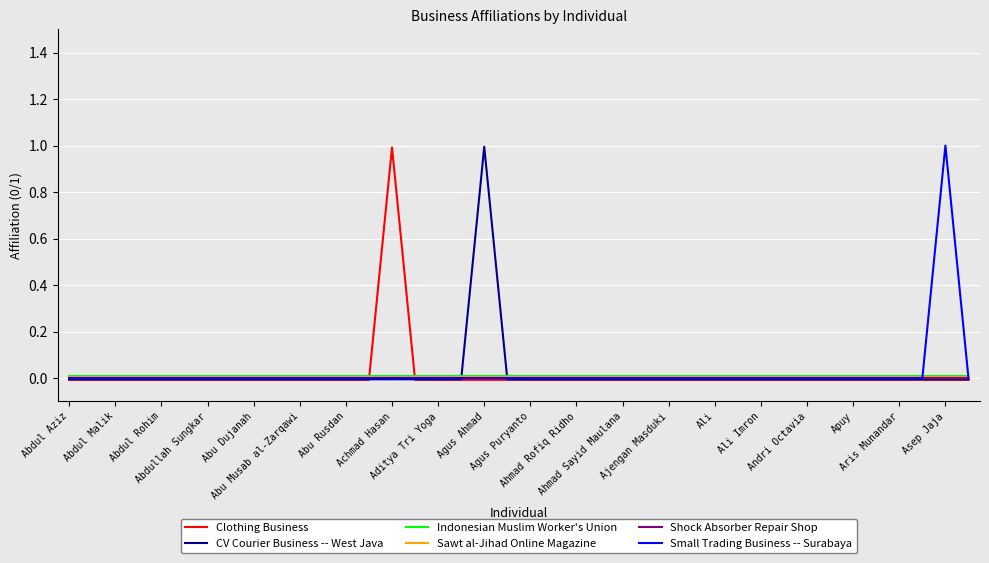

Which series ends up on top after the final intersection of Clothing Business and Sawt al-Jihad Online Magazine?

Sawt al-Jihad Online Magazine